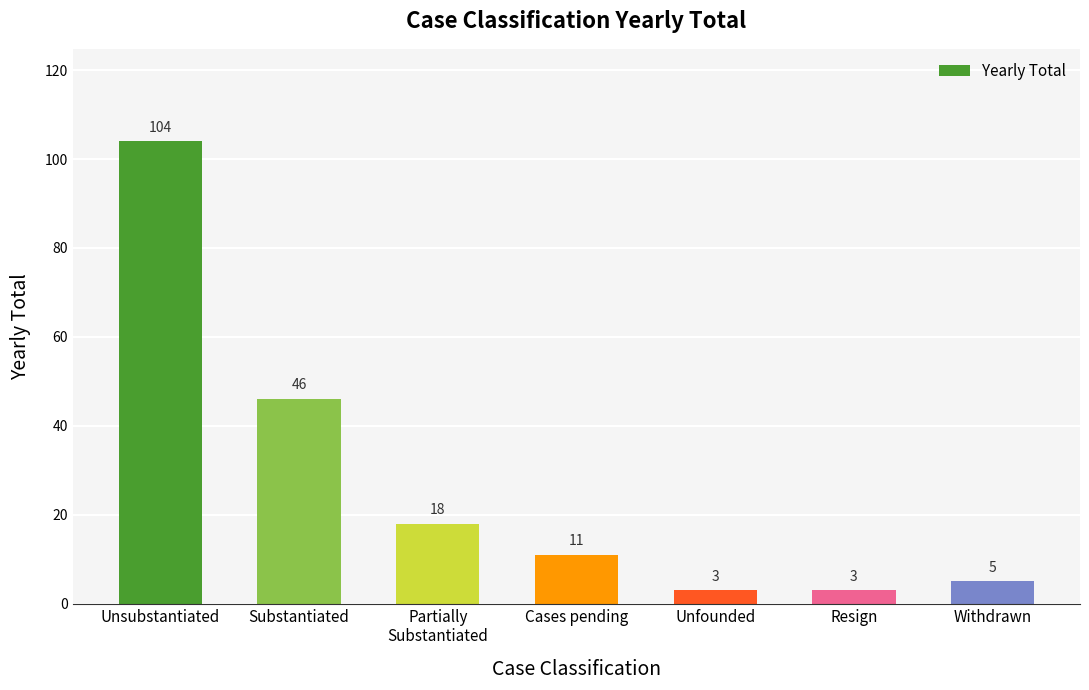

Reading left to right, what are all the values shown in this chart?

104	46	18	11	3	3	5